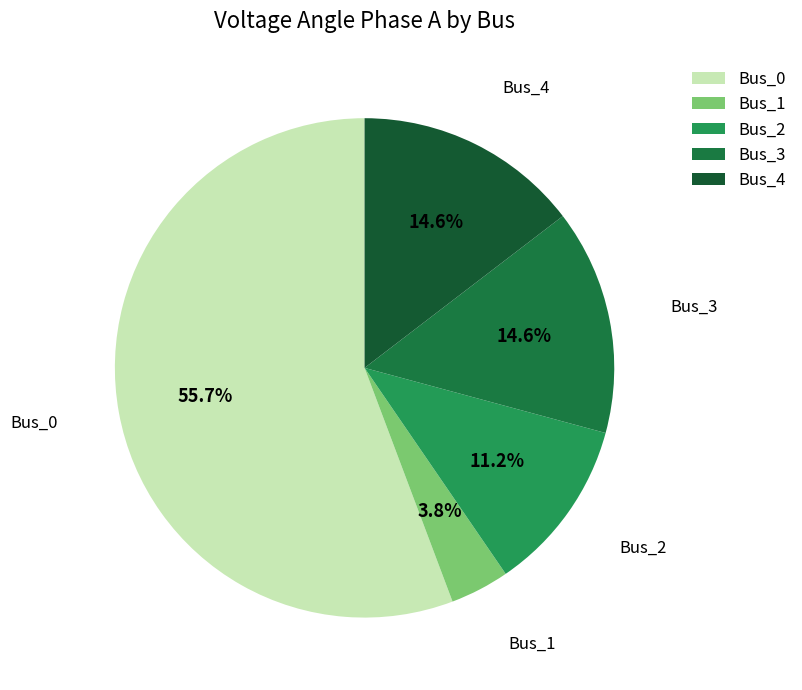

True or false: Bus_1 accounts for 4% of the total.

True